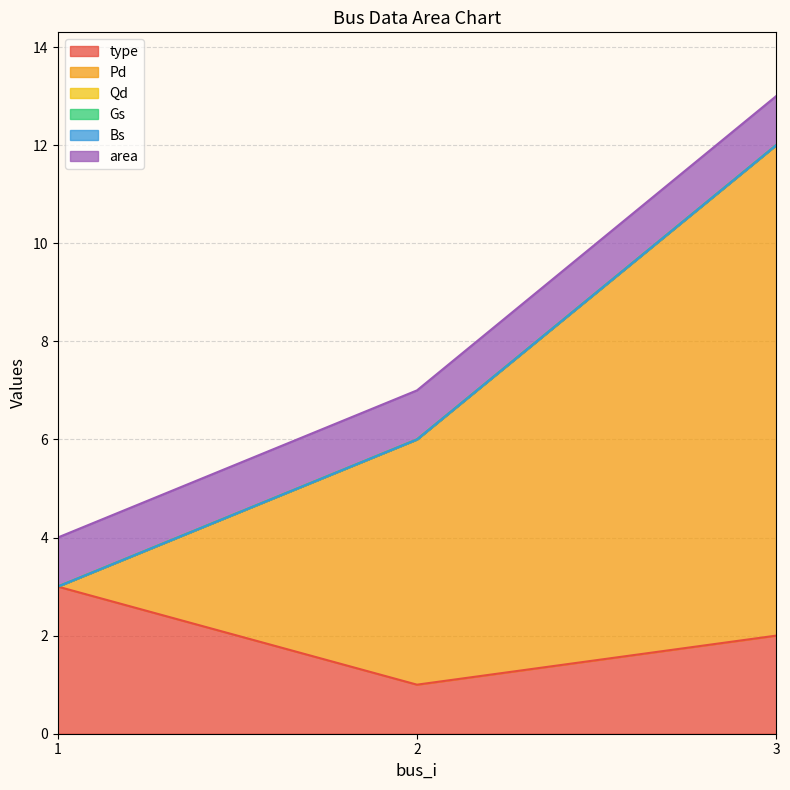

Which label corresponds to the largest value in the chart?

3